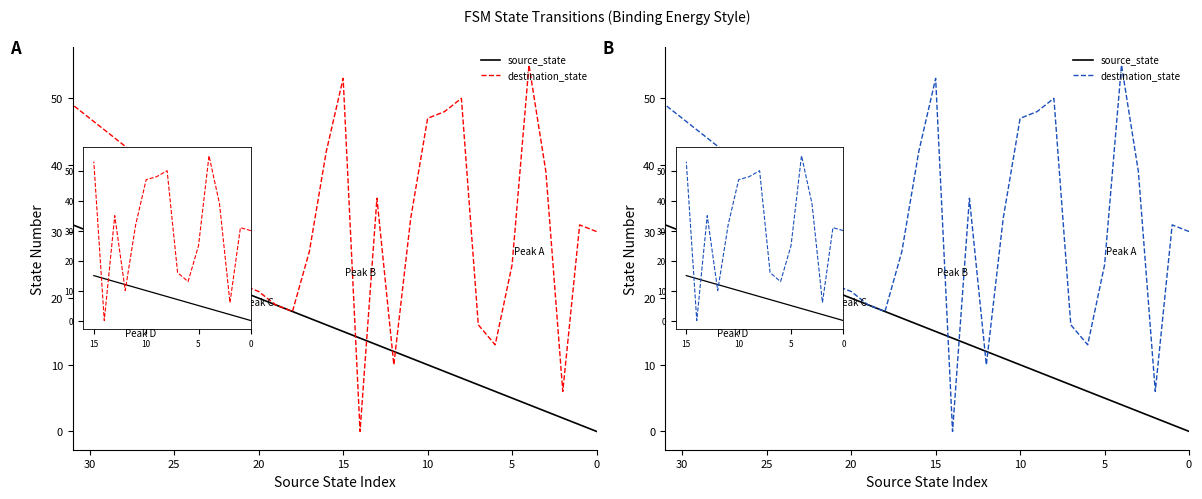

How many lines are shown in the chart?

2